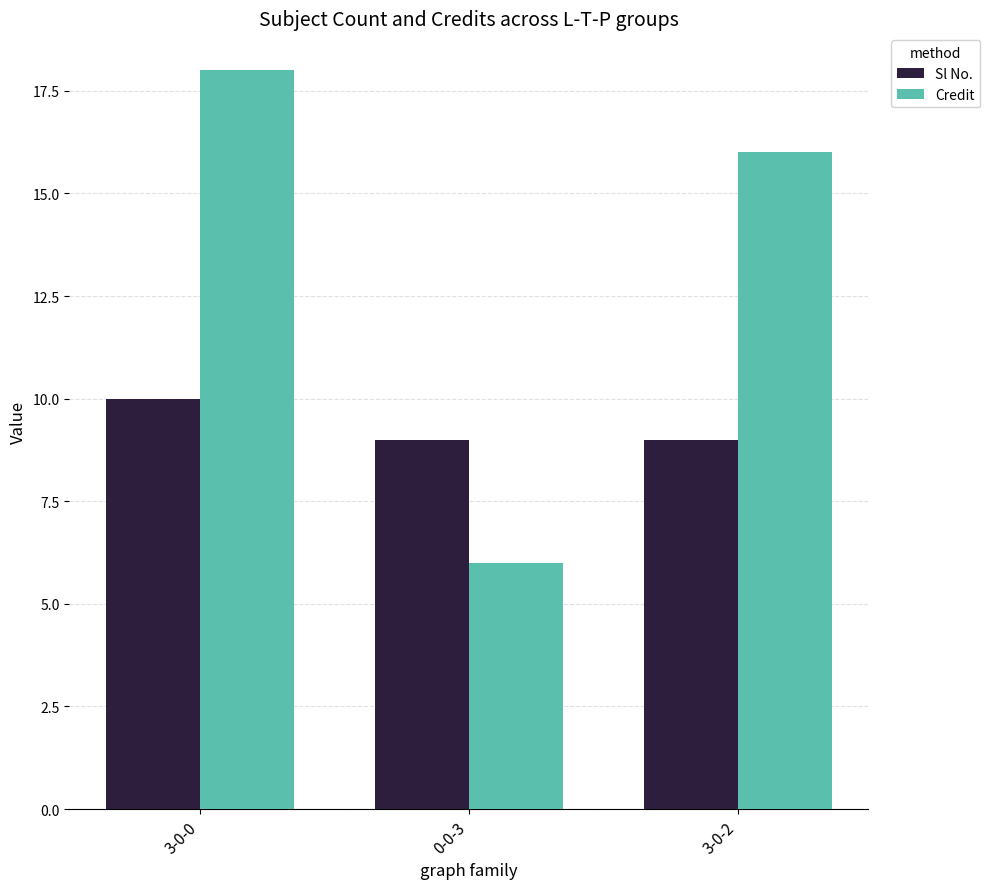

Is the value of Sl No. at 3-0-0 greater than the value of Credit at 3-0-0?

No